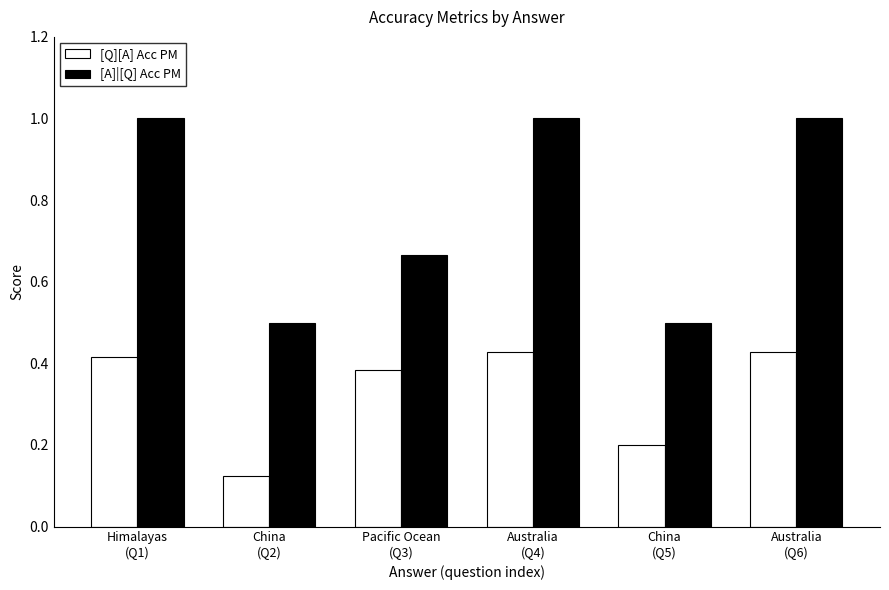

Which category has the lowest value in the [Q][A] Acc PM series?

China
(Q2)